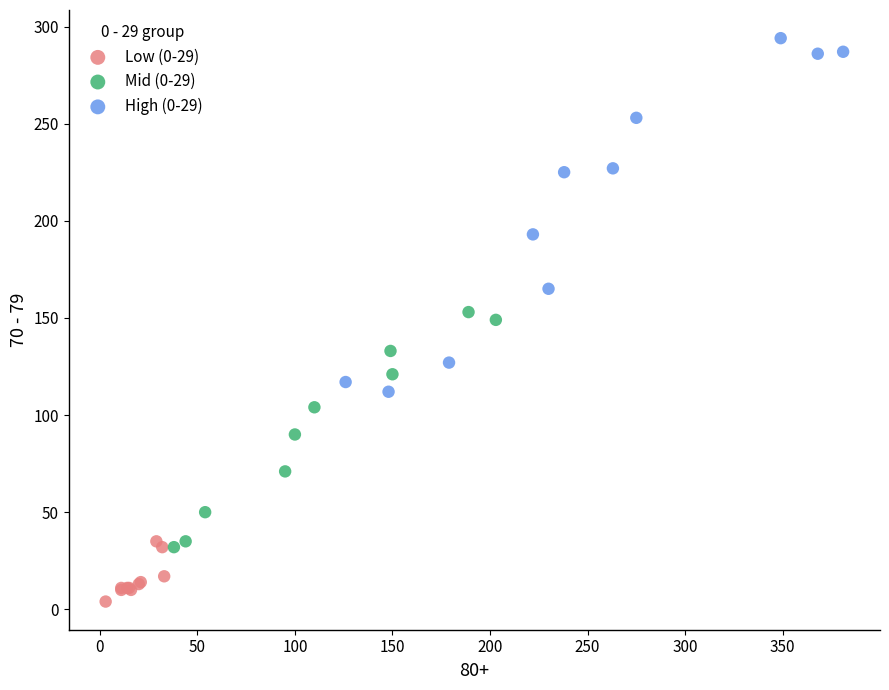

Which series contains the lowest Y value?

Low (0-29)